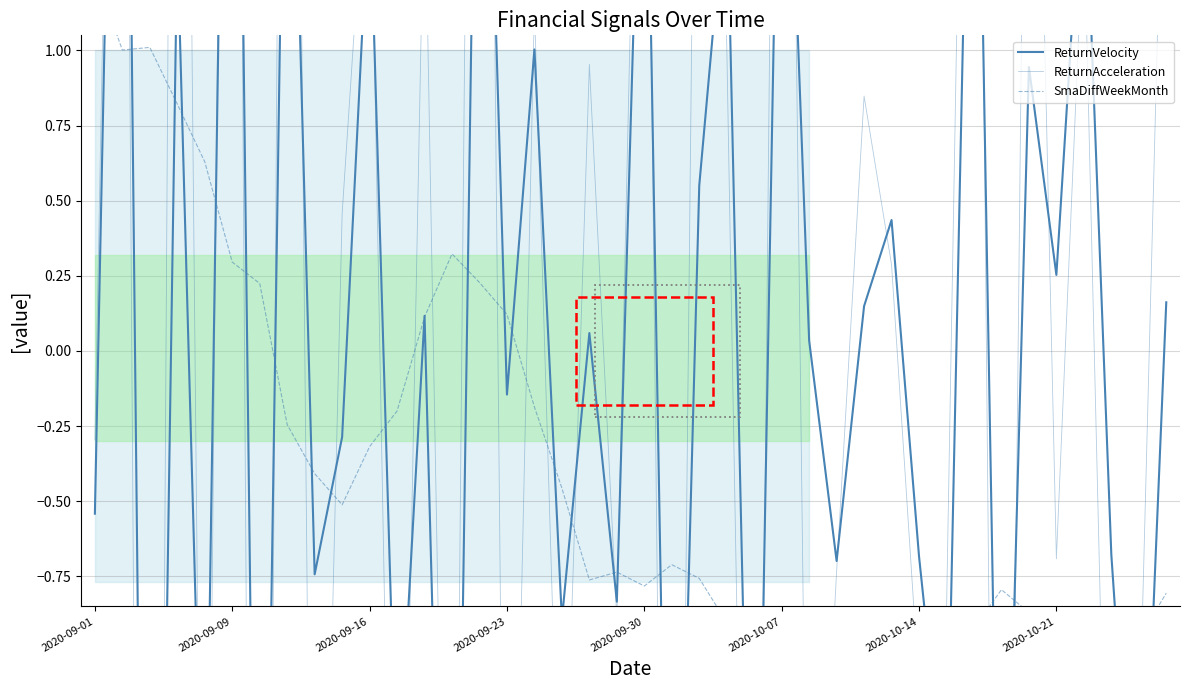

What are all the series names shown in the legend?

ReturnVelocity, ReturnAcceleration, SmaDiffWeekMonth